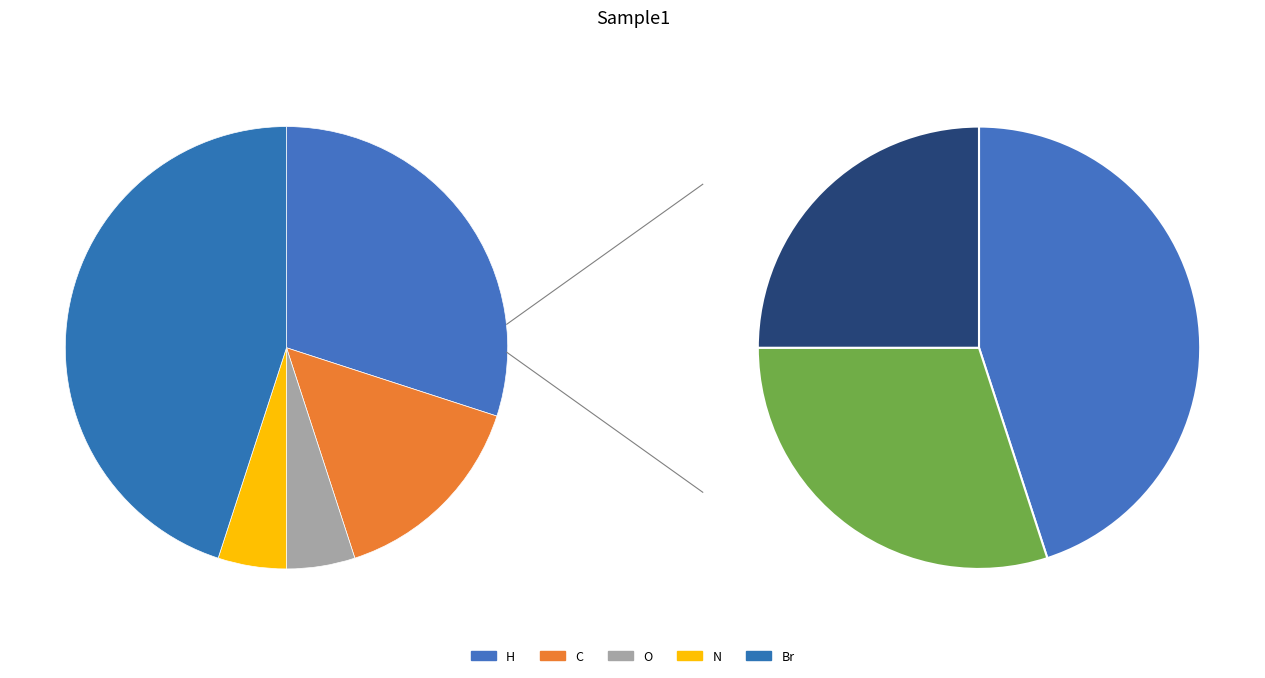

Is there any slice that represents more than half of the pie?

No